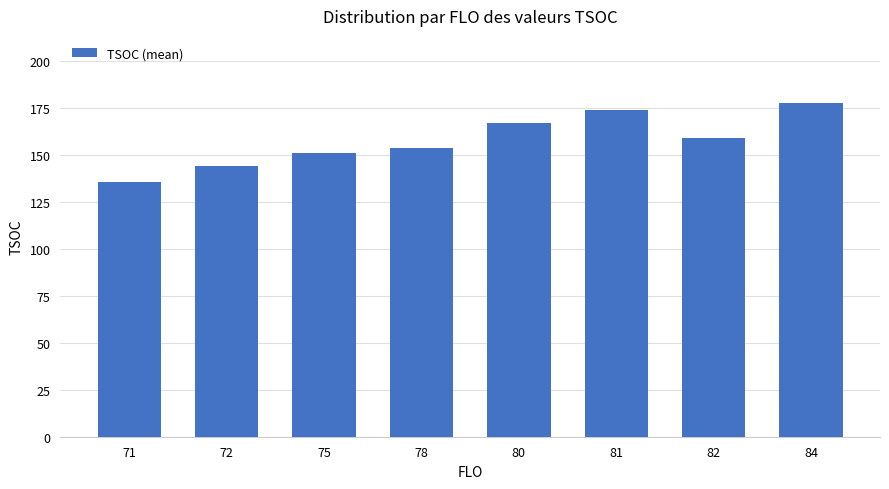

The chart shows a value of 61 at 82. True or false?

False